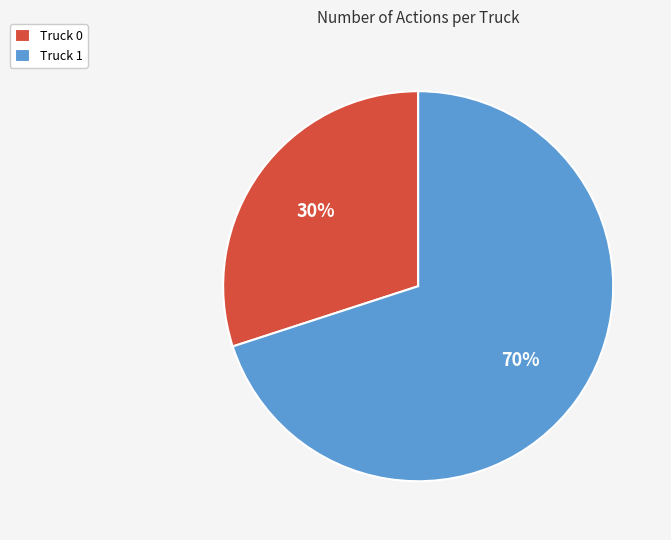

Which slice is the largest?

Truck 1